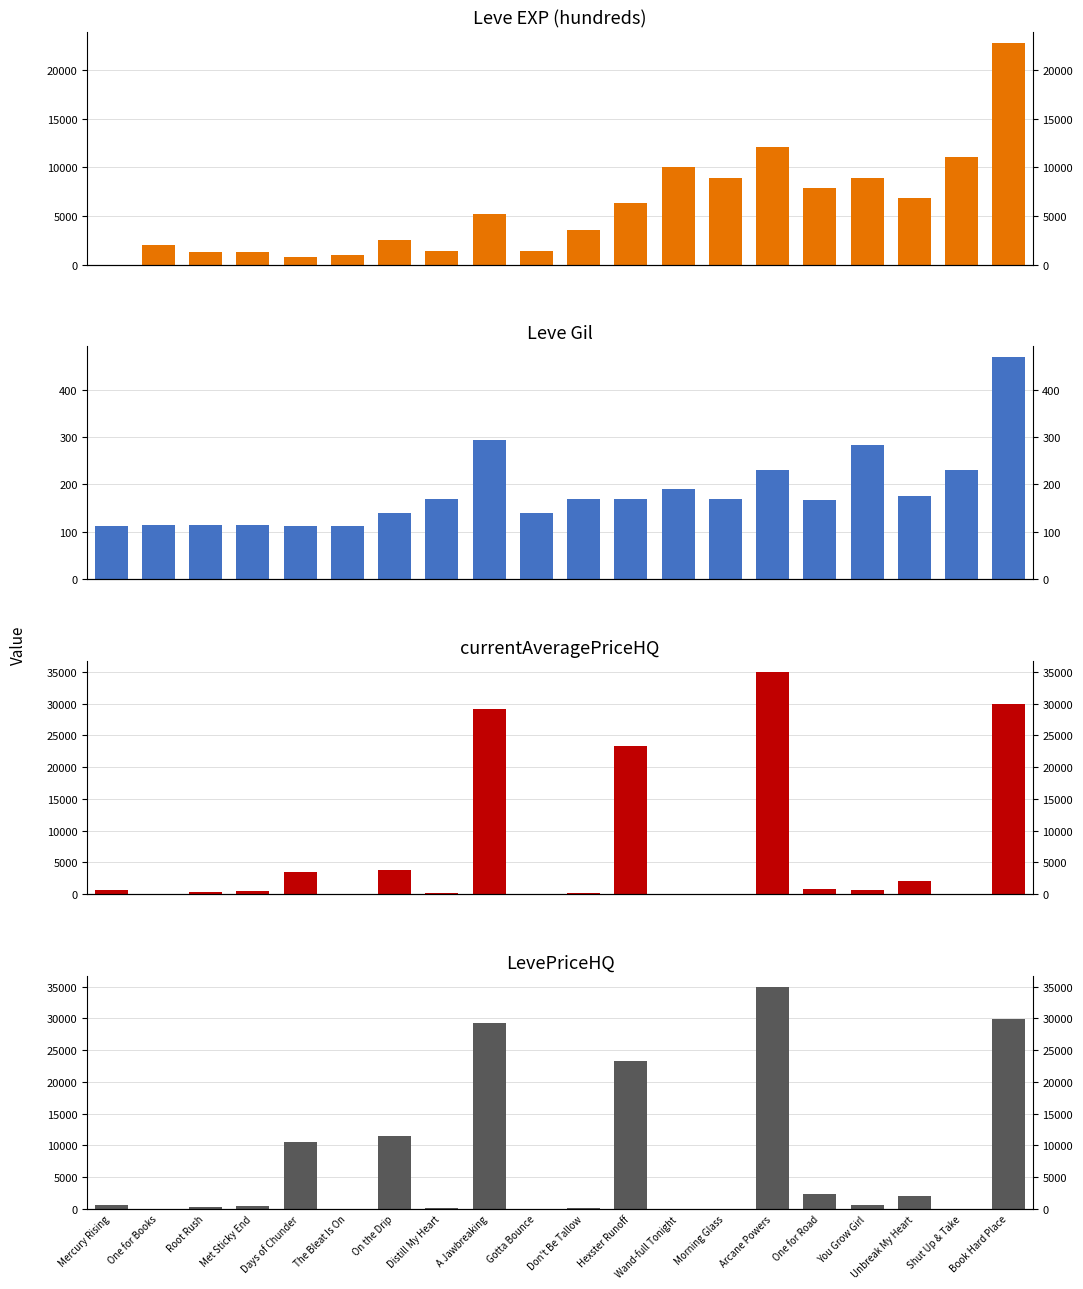

What is the difference between the maximum and minimum values in the currentAveragePriceHQ series?

34999.5